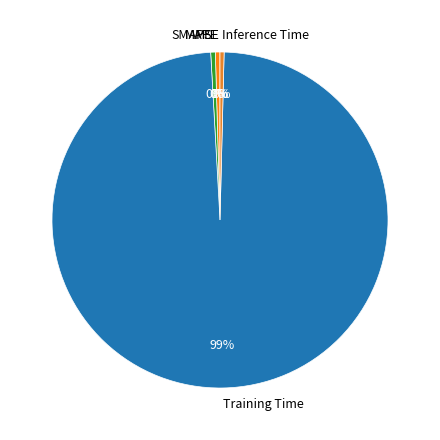

Does any single category account for the majority?

Yes